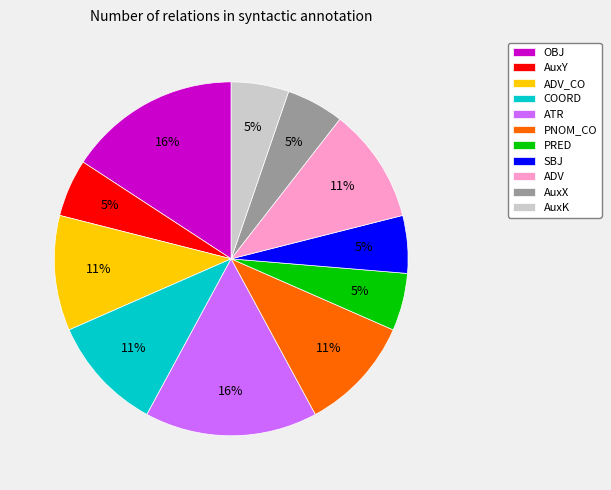

Does OBJ account for over 50% of the chart?

No